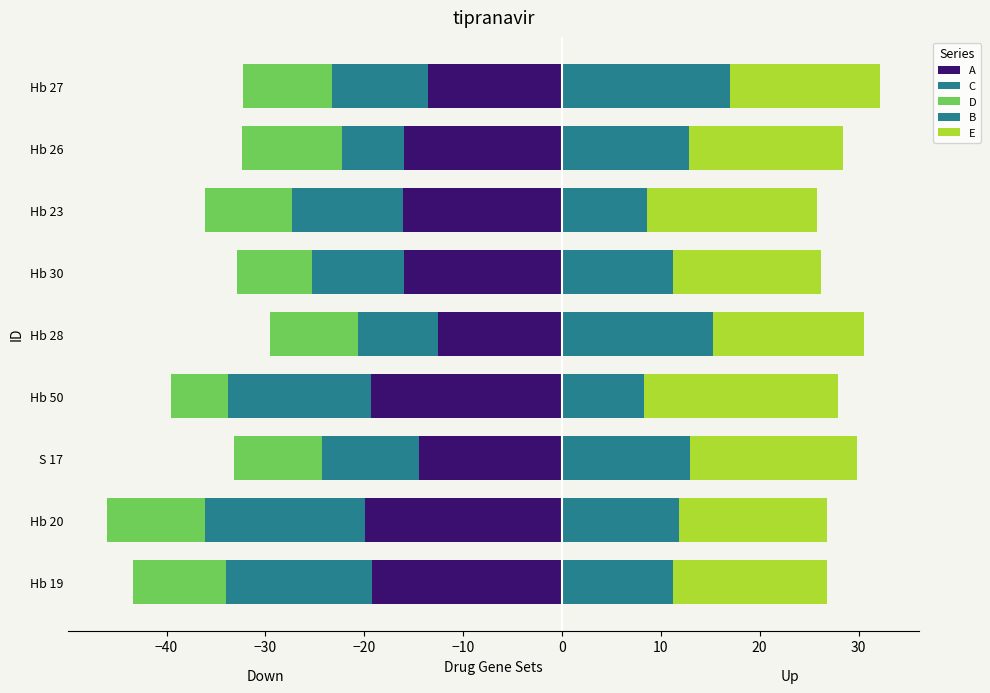

How many values in the C series are below -9?

7